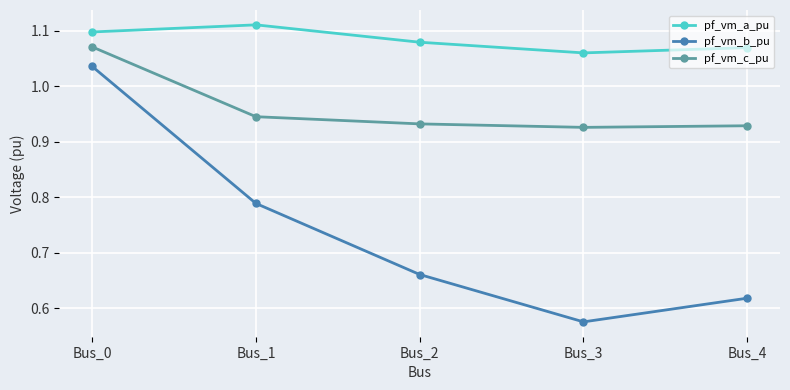

Is it true that pf_vm_b_pu equals 0.4 at Bus_1?

False